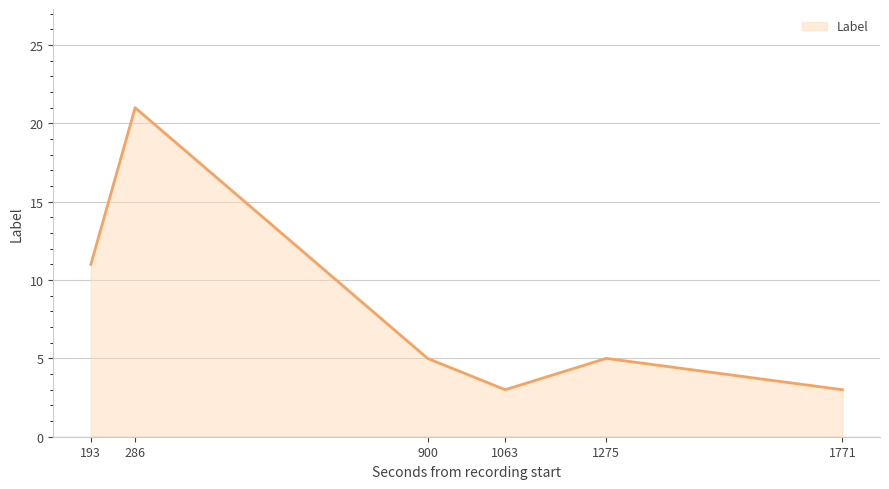

Which label corresponds to the largest value in the chart?

286